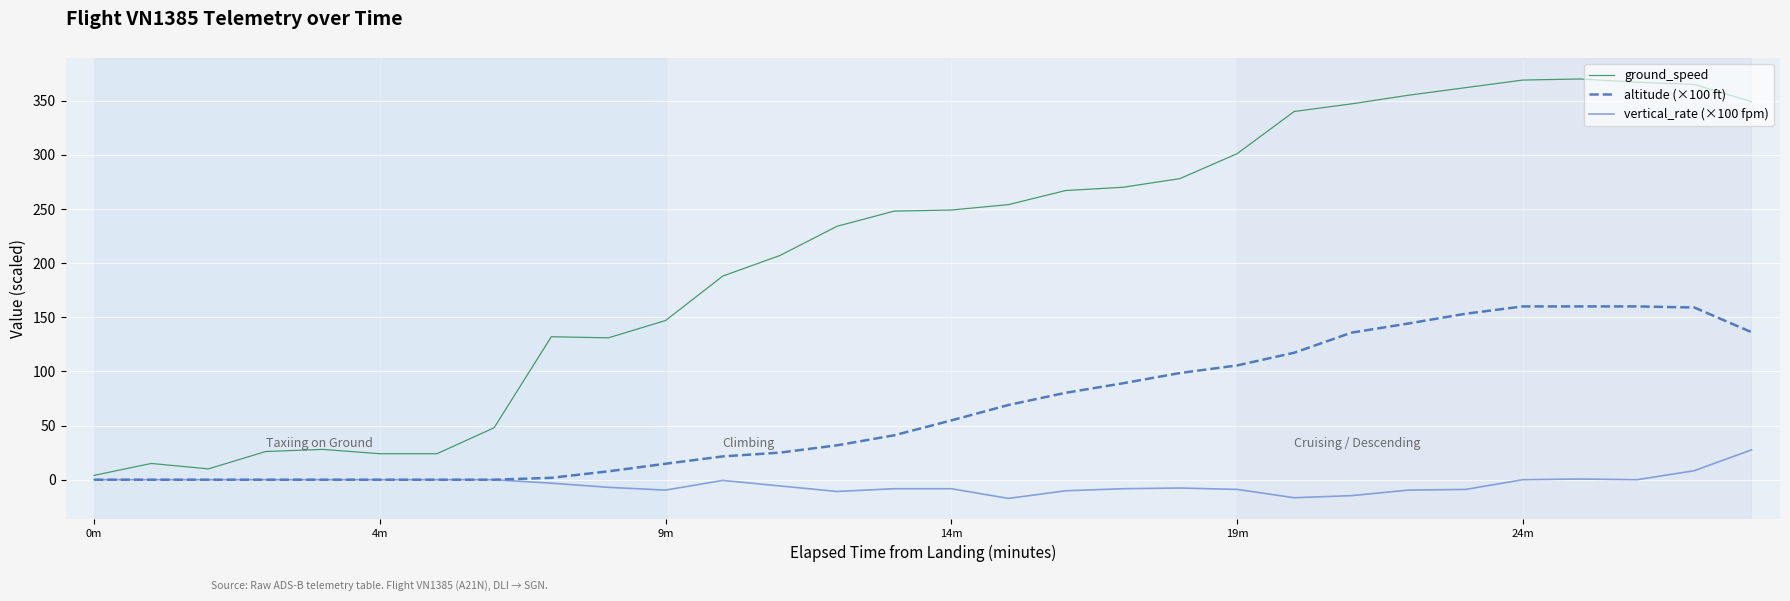

Which series has the widest spread of values?

ground_speed